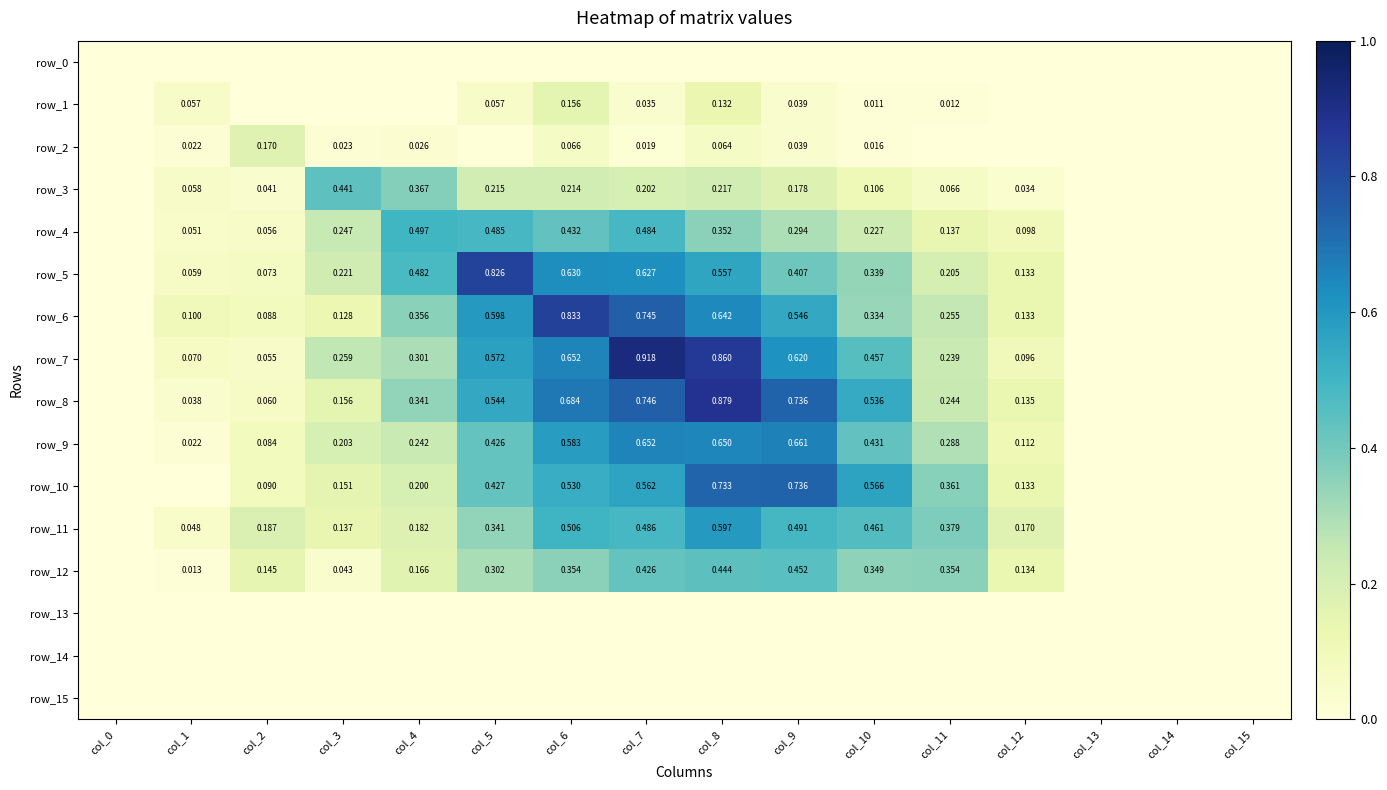

Reading right to left, what are all the values shown in this chart?

row_0: 0.0	0.0	0.0	0.0	0.0	0.0	0.0	0.0	0.0	0.0	0.0	0.0	0.0	0.0	0.0	0.0
row_1: 0.0	0.0	0.0	0.0	0.0	0.0	0.0	0.1	0.0	0.2	0.1	0.0	0.0	0.0	0.1	0.0
row_2: 0.0	0.0	0.0	0.0	0.0	0.0	0.0	0.1	0.0	0.1	0.0	0.0	0.0	0.2	0.0	0.0
row_3: 0.0	0.0	0.0	0.0	0.1	0.1	0.2	0.2	0.2	0.2	0.2	0.4	0.4	0.0	0.1	0.0
row_4: 0.0	0.0	0.0	0.1	0.1	0.2	0.3	0.4	0.5	0.4	0.5	0.5	0.2	0.1	0.1	0.0
row_5: 0.0	0.0	0.0	0.1	0.2	0.3	0.4	0.6	0.6	0.6	0.8	0.5	0.2	0.1	0.1	0.0
row_6: 0.0	0.0	0.0	0.1	0.3	0.3	0.5	0.6	0.7	0.8	0.6	0.4	0.1	0.1	0.1	0.0
row_7: 0.0	0.0	0.0	0.1	0.2	0.5	0.6	0.9	0.9	0.7	0.6	0.3	0.3	0.1	0.1	0.0
row_8: 0.0	0.0	0.0	0.1	0.2	0.5	0.7	0.9	0.7	0.7	0.5	0.3	0.2	0.1	0.0	0.0
row_9: 0.0	0.0	0.0	0.1	0.3	0.4	0.7	0.6	0.7	0.6	0.4	0.2	0.2	0.1	0.0	0.0
row_10: 0.0	0.0	0.0	0.1	0.4	0.6	0.7	0.7	0.6	0.5	0.4	0.2	0.2	0.1	0.0	0.0
row_11: 0.0	0.0	0.0	0.2	0.4	0.5	0.5	0.6	0.5	0.5	0.3	0.2	0.1	0.2	0.0	0.0
row_12: 0.0	0.0	0.0	0.1	0.4	0.3	0.5	0.4	0.4	0.4	0.3	0.2	0.0	0.1	0.0	0.0
row_13: 0.0	0.0	0.0	0.0	0.0	0.0	0.0	0.0	0.0	0.0	0.0	0.0	0.0	0.0	0.0	0.0
row_14: 0.0	0.0	0.0	0.0	0.0	0.0	0.0	0.0	0.0	0.0	0.0	0.0	0.0	0.0	0.0	0.0
row_15: 0.0	0.0	0.0	0.0	0.0	0.0	0.0	0.0	0.0	0.0	0.0	0.0	0.0	0.0	0.0	0.0